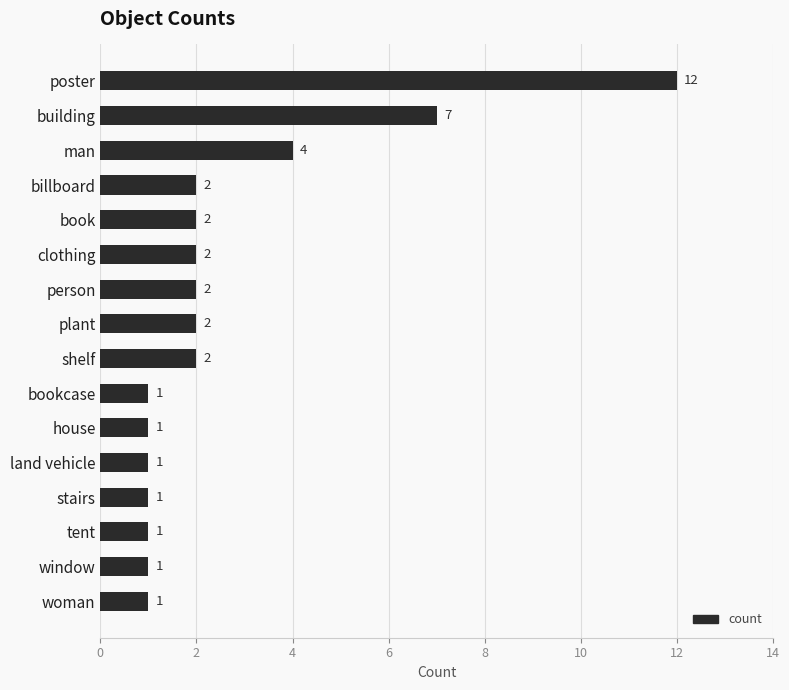

What is the ratio of the value at person to the value at tent?

2.0